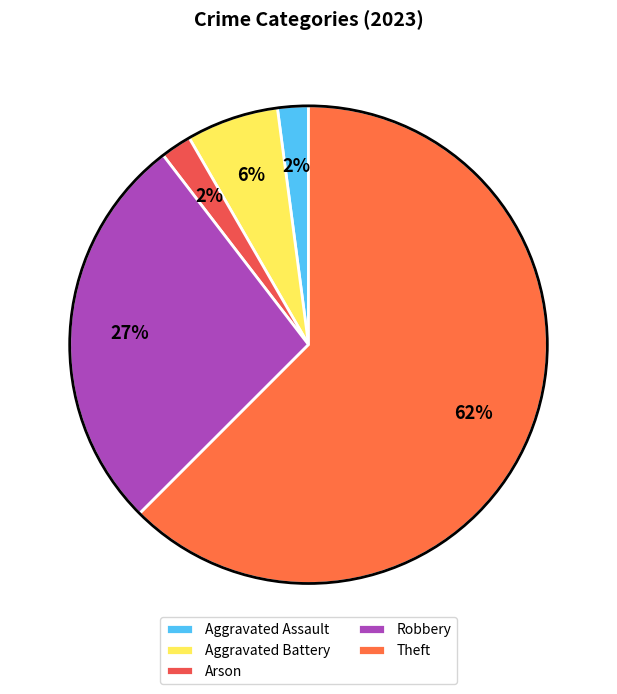

To the nearest percent, what is the difference between the Aggravated Assault and Theft slice percentages?

60%